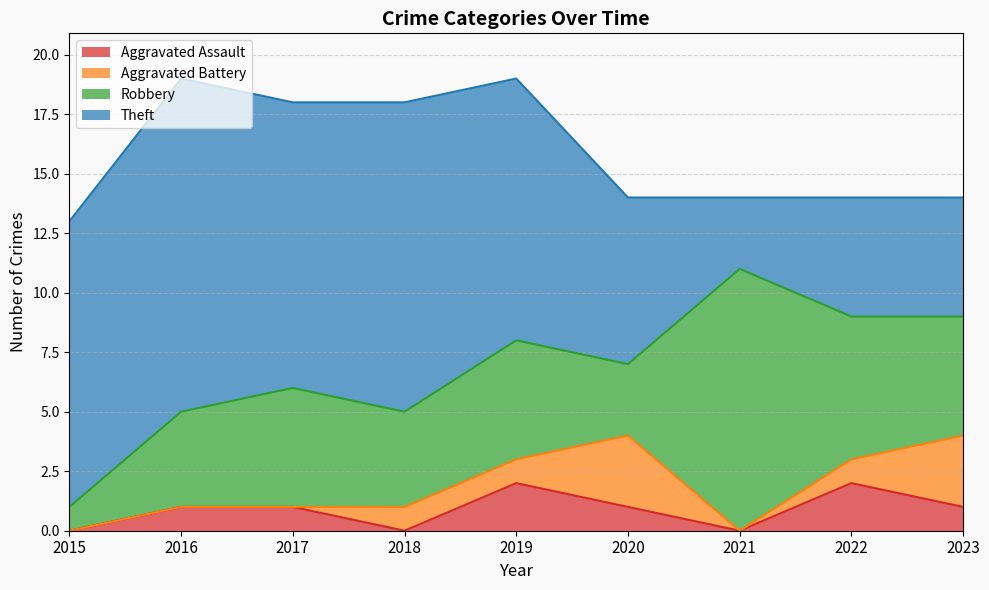

What is the greatest value displayed?

14